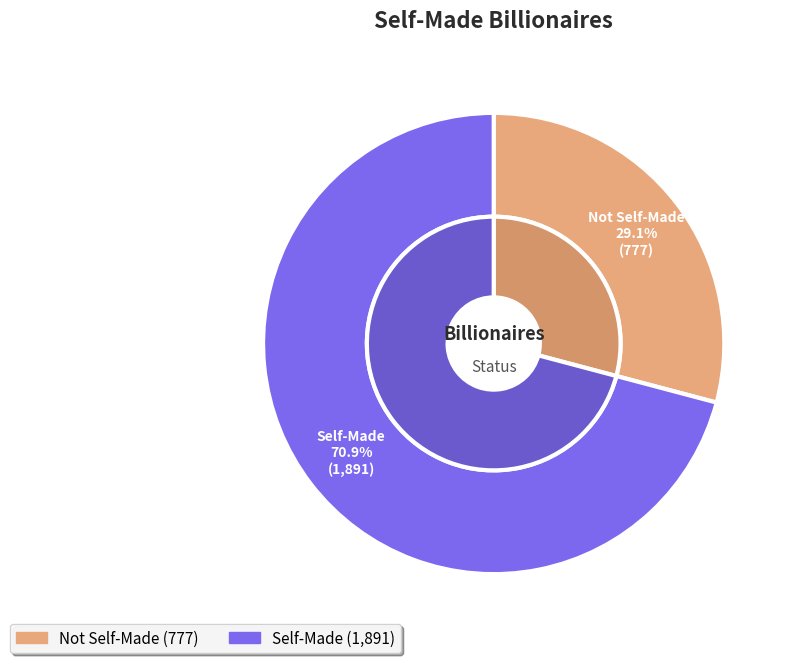

What is the total percentage of True and False?

100.0%